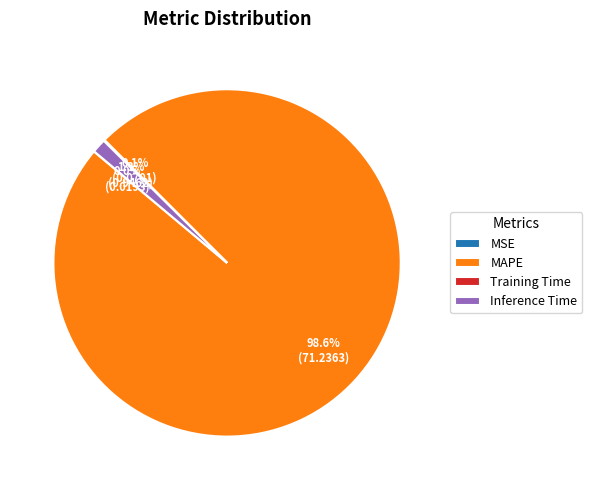

What is the majority slice?

MAPE